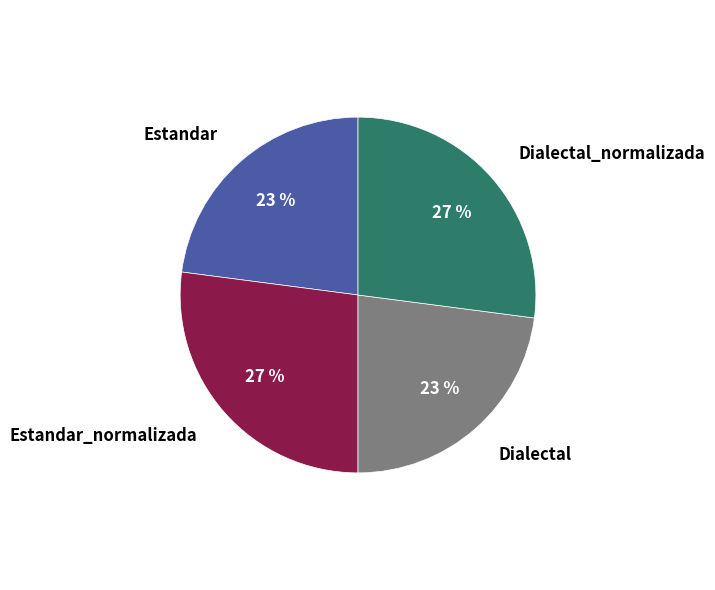

The Dialectal slice represents 14% of the pie. True or false?

False